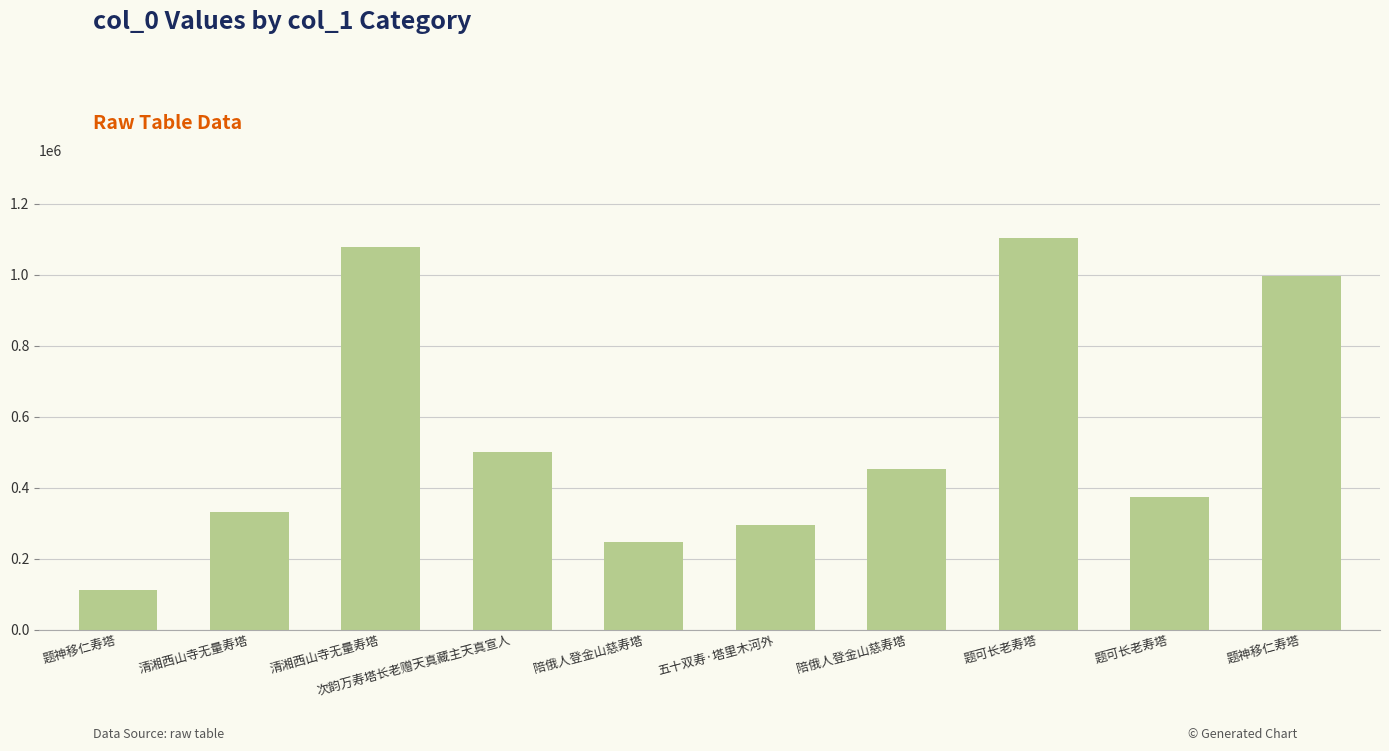

What is the difference between the second highest and second lowest values?

829567